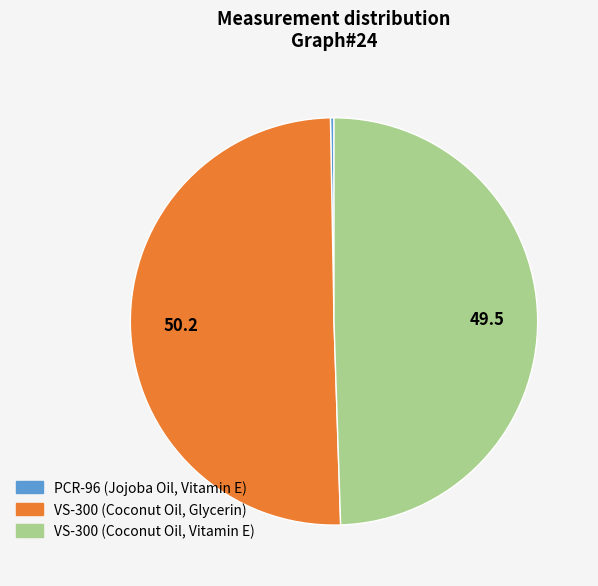

Combined, do VS-300 (Coconut Oil, Glycerin) and PCR-96 (Jojoba Oil, Vitamin E) account for over 50%?

Yes